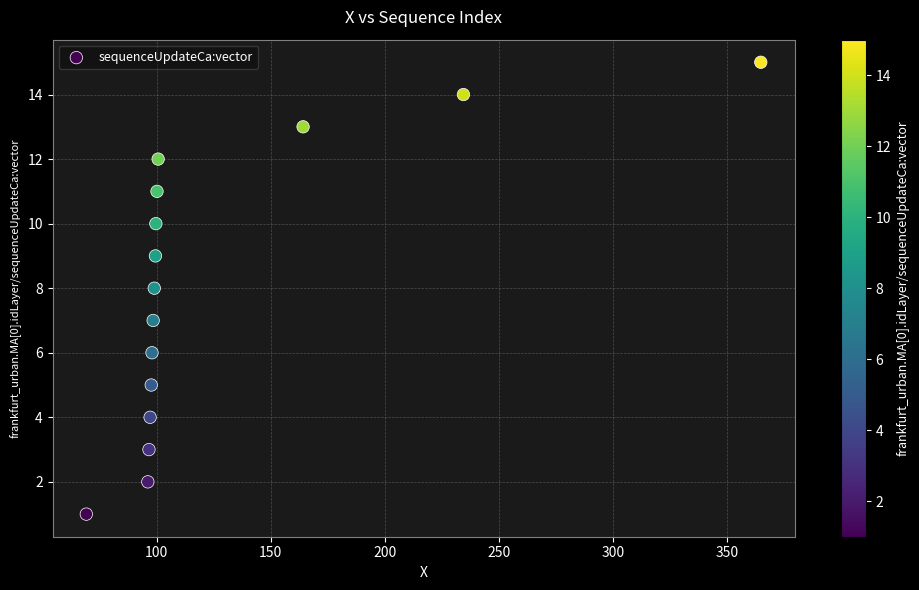

What is the range of Y values (max minus min)?

14